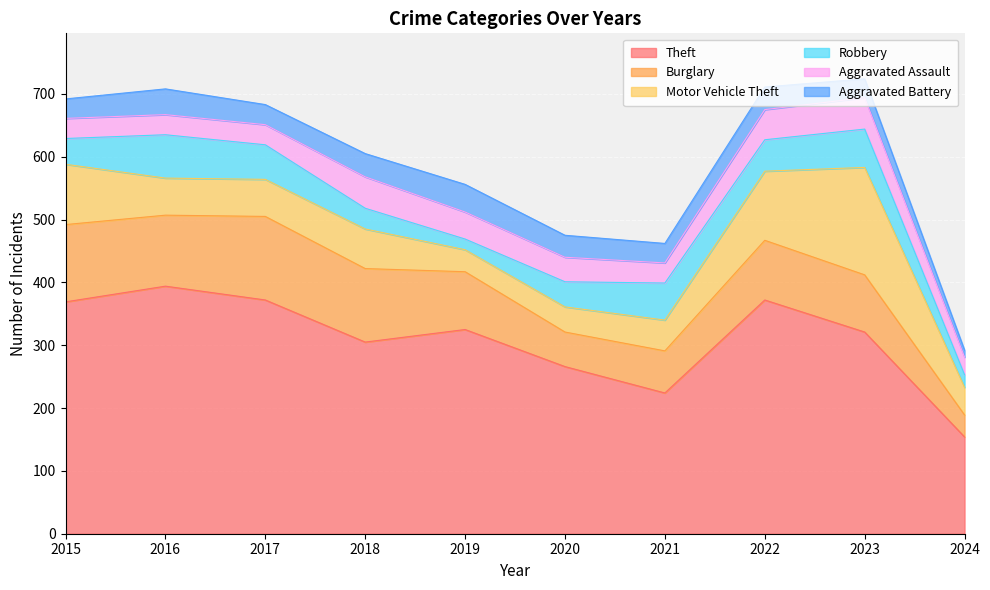

Which category has the lowest value in the Motor Vehicle Theft series?

2019